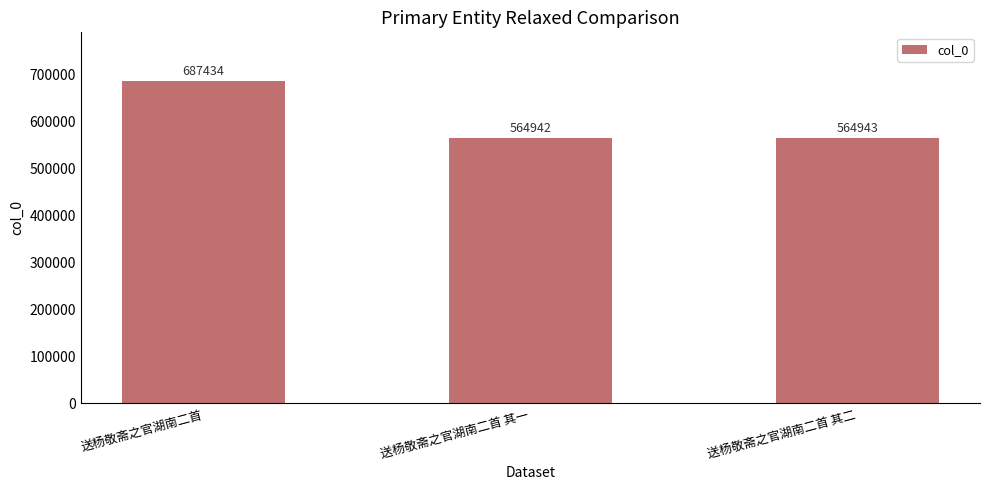

Reading left to right, list all the values displayed in this chart.

送杨敬斋之官湖南二首=687434	送杨敬斋之官湖南二首 其一=564942	送杨敬斋之官湖南二首 其二=564943